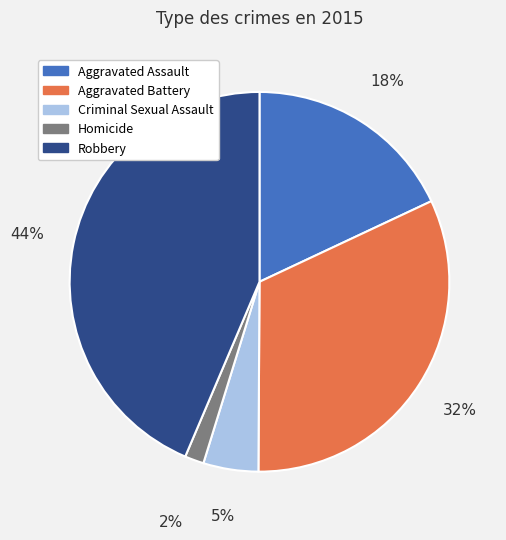

Which category has the biggest portion of the pie?

Robbery